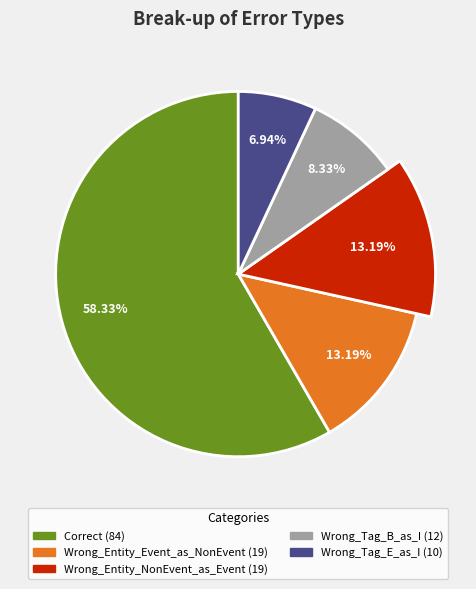

To the nearest percent, what is the average slice percentage?

20%